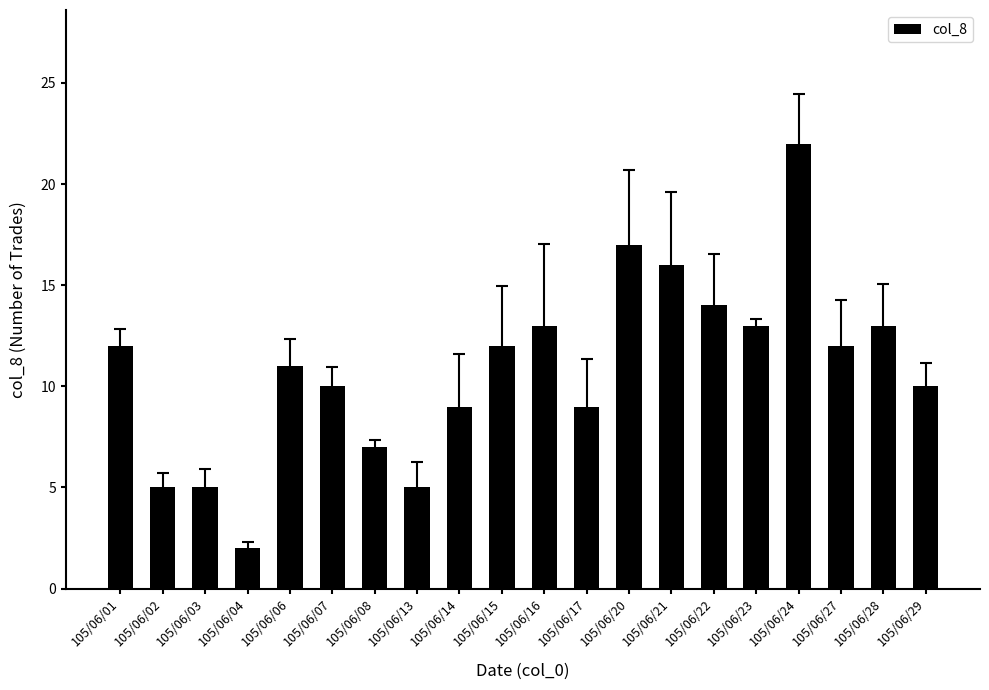

Is it true that the value at 105/06/13 is 5?

True